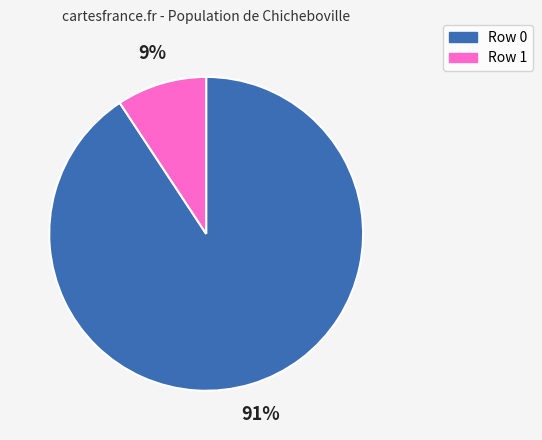

What percentage is the Row 1 slice, to the nearest percent?

9%